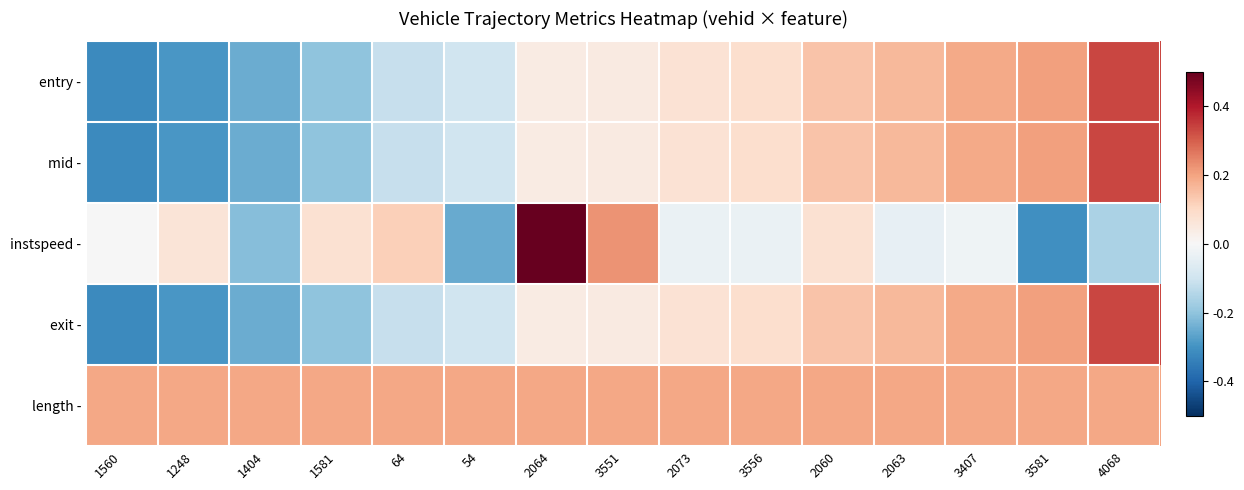

Reading right to left, extract all data points from this chart.

entry -: 4068=1.7	3581=1.1	3407=1.0	2063=0.8	2060=0.7	3556=0.4	2073=0.4	3551=0.2	2064=0.2	54=-0.5	64=-0.6	1581=-1.0	1404=-1.3	1248=-1.5	1560=-1.6
mid -: 4068=1.7	3581=1.1	3407=1.0	2063=0.8	2060=0.7	3556=0.4	2073=0.4	3551=0.2	2064=0.2	54=-0.5	64=-0.6	1581=-1.0	1404=-1.3	1248=-1.5	1560=-1.6
instspeed -: 4068=-0.8	3581=-1.6	3407=-0.1	2063=-0.2	2060=0.4	3556=-0.2	2073=-0.2	3551=1.2	2064=2.6	54=-1.3	64=0.6	1581=0.4	1404=-1.1	1248=0.3	1560=-0.0
exit -: 4068=1.7	3581=1.1	3407=1.0	2063=0.8	2060=0.7	3556=0.4	2073=0.4	3551=0.2	2064=0.2	54=-0.5	64=-0.6	1581=-1.0	1404=-1.3	1248=-1.5	1560=-1.6
length -: 4068=1.0	3581=1.0	3407=1.0	2063=1.0	2060=1.0	3556=1.0	2073=1.0	3551=1.0	2064=1.0	54=1.0	64=1.0	1581=1.0	1404=1.0	1248=1.0	1560=1.0